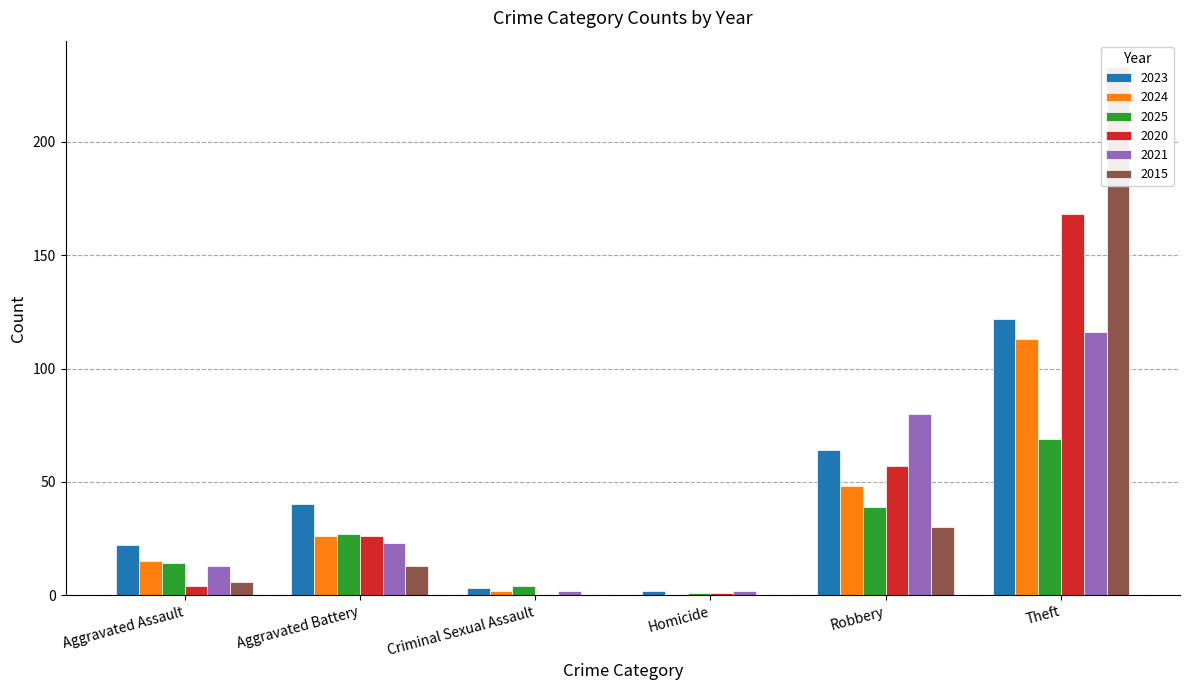

What are all the series names shown in the legend?

2023, 2024, 2025, 2020, 2021, 2015